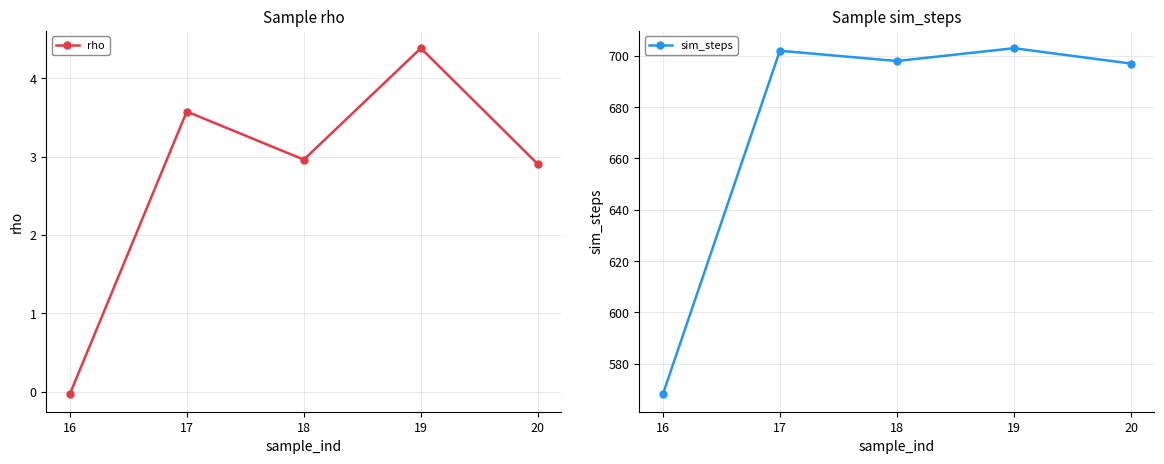

At which category does sim_steps reach its first local valley?

18